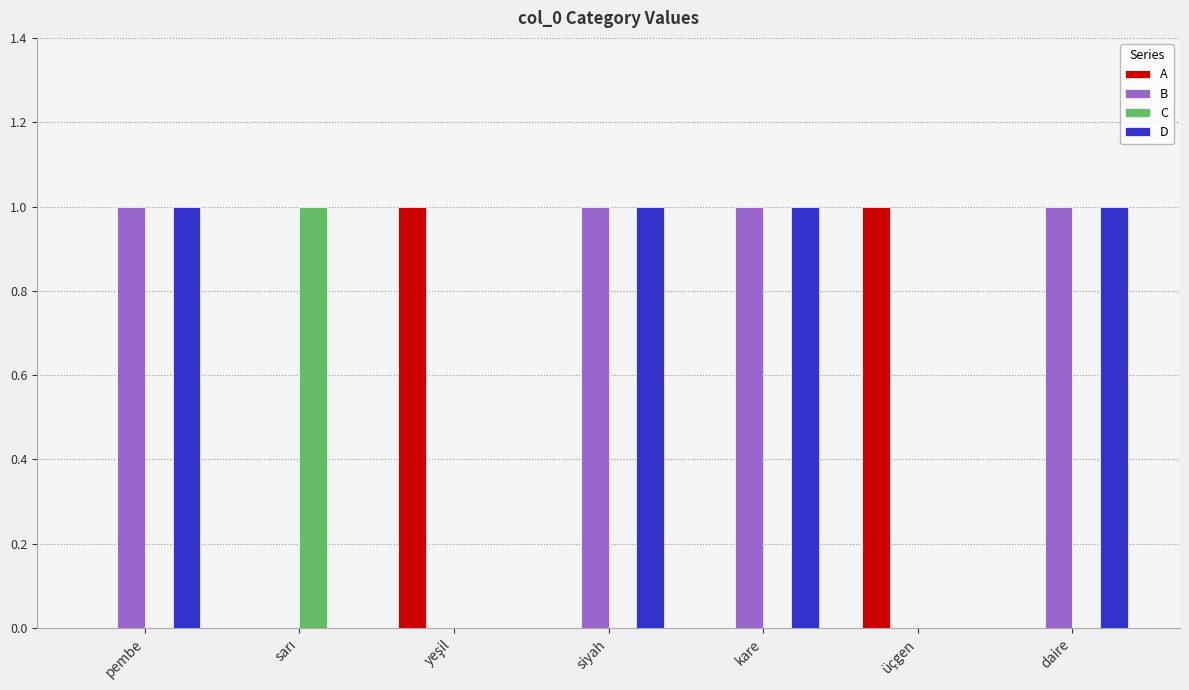

The value of C at siyah is 0. True or false?

True